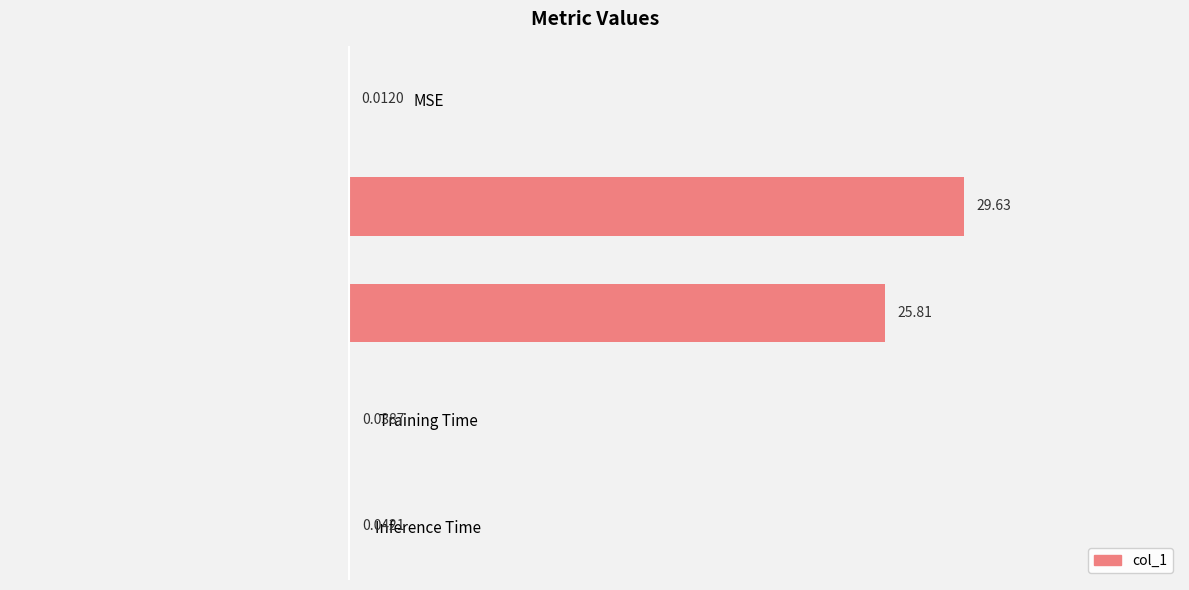

At which category does the chart reach its peak across all series?

MAPE